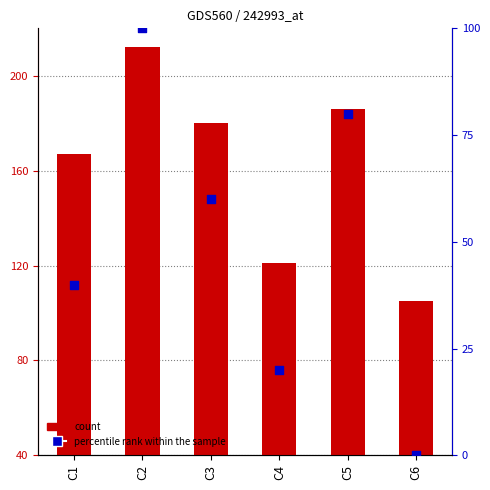

Is the value of percentile rank within the sample at C1 greater than the value of count at C5?

No